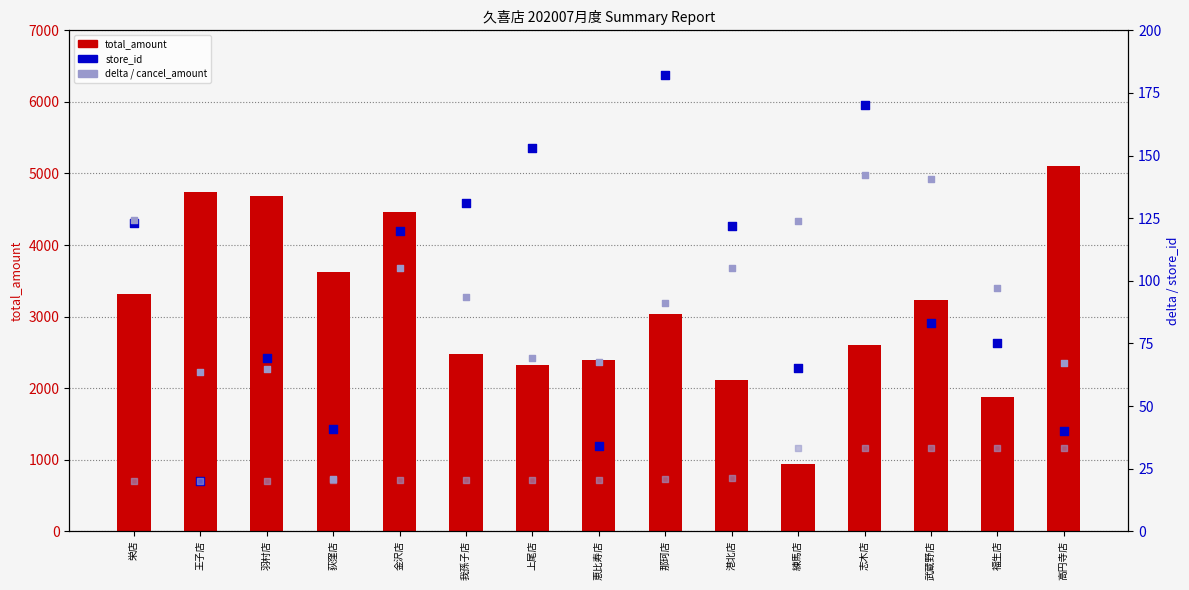

Which series contains the highest Y value?

total_amount